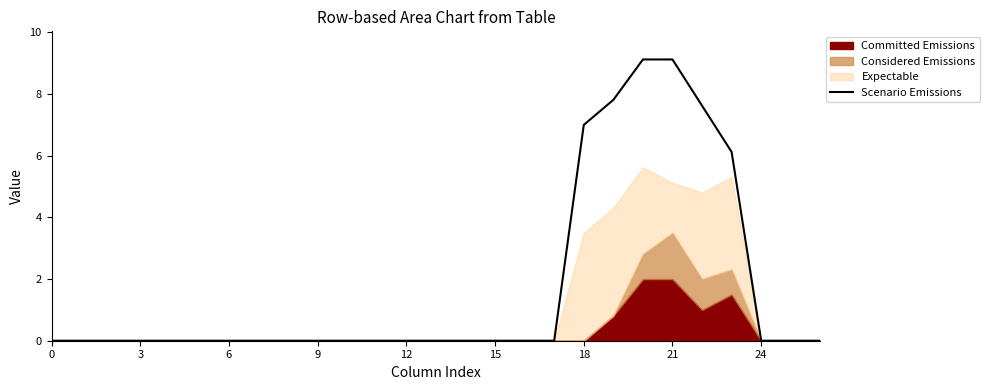

The value of Scenario Emissions at 24 is 0.0. True or false?

True